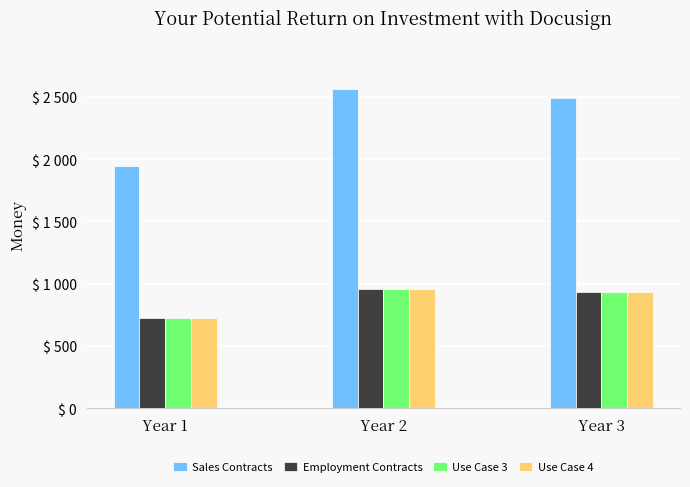

Which has a higher value, Year 2 or Year 1?

Year 2